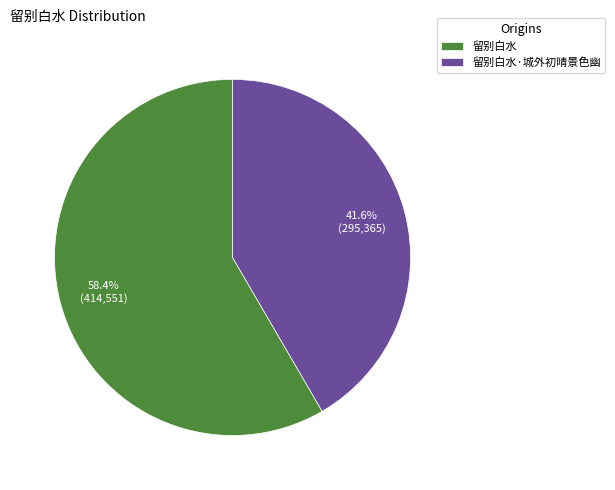

Does 留别白水·城外初晴景色幽 represent more than half of the total?

No